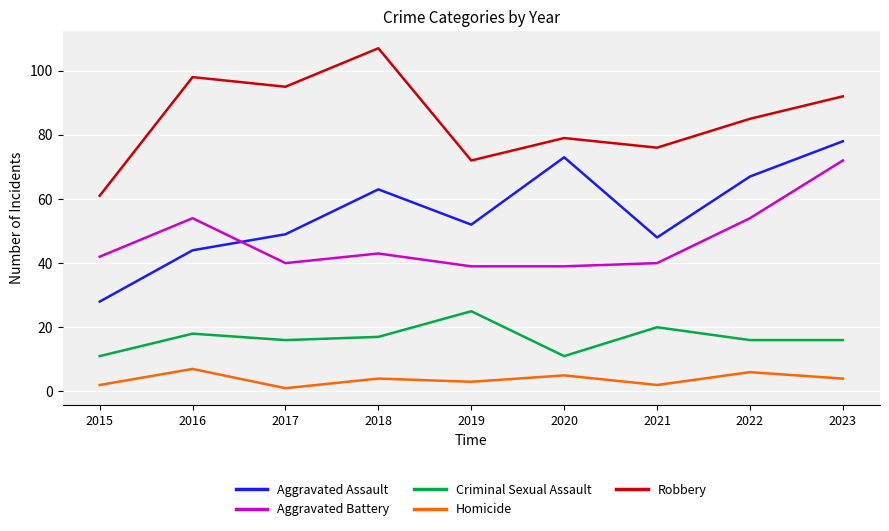

Which series has the largest range (max minus min)?

Aggravated Assault